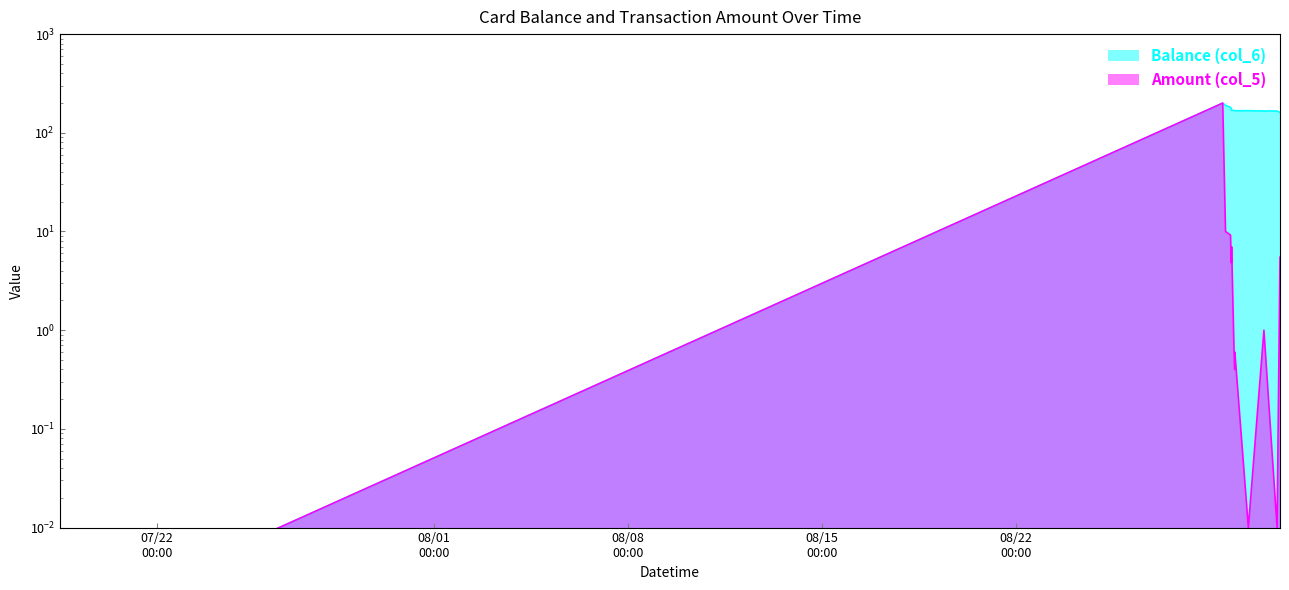

In Amount (col_5), how many points are lower than both neighbors (excluding endpoints)?

4